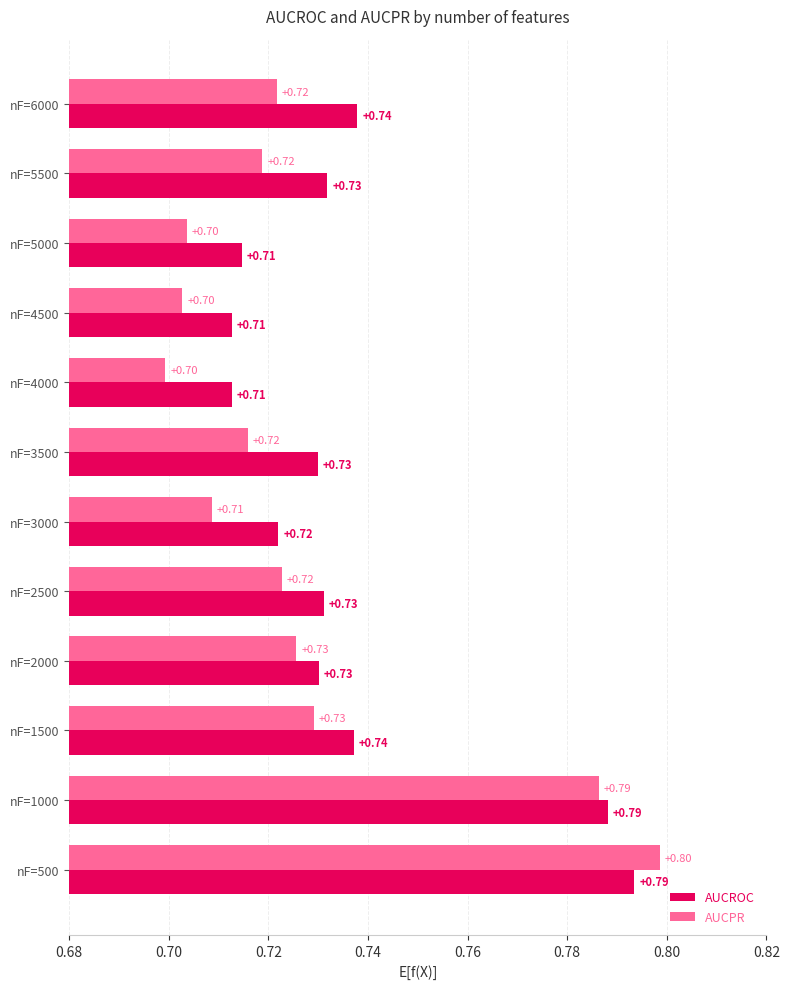

Rank the series at nF=2500 from lowest to highest value.

AUCPR, AUCROC